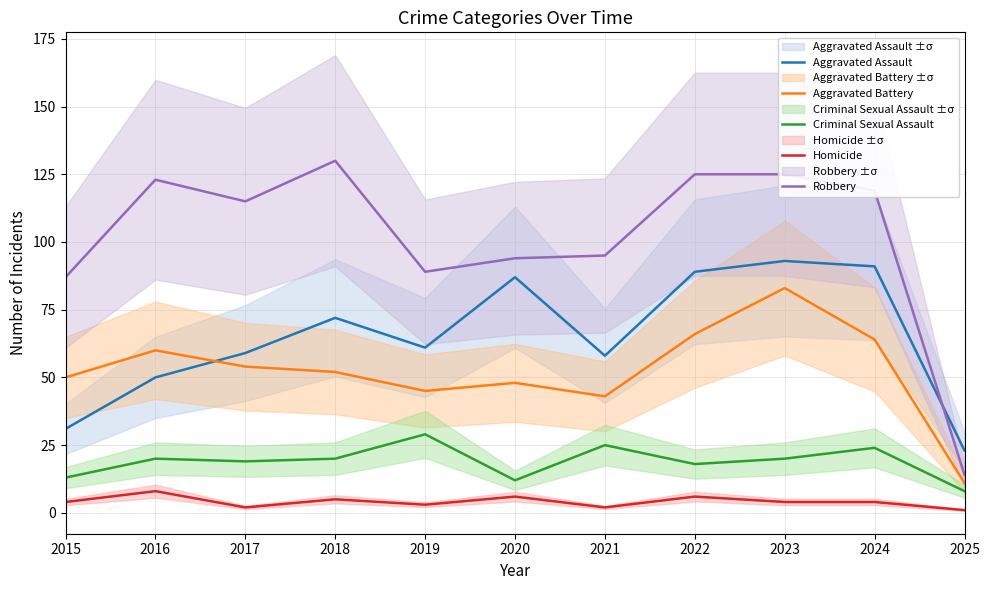

True or false: Criminal Sexual Assault and Homicide intersect in this chart.

False